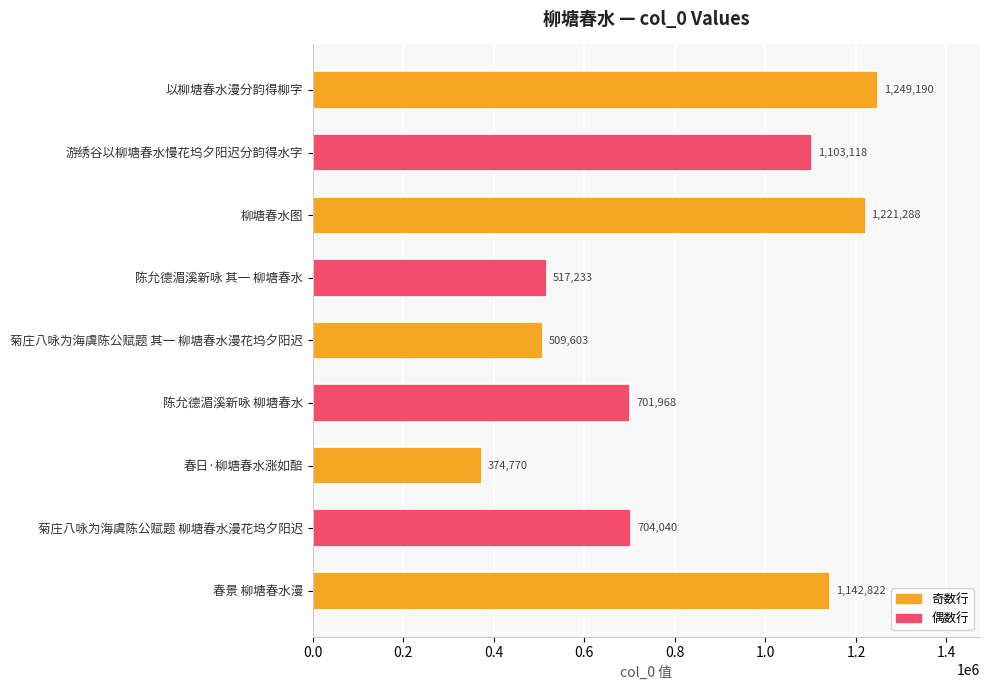

Rank the categories by value from highest to lowest.

以柳塘春水漫分韵得柳字, 柳塘春水图, 春景 柳塘春水漫, 游绣谷以柳塘春水慢花坞夕阳迟分韵得水字, 菊庄八咏为海虞陈公赋题 柳塘春水漫花坞夕阳迟, 陈允德湄溪新咏 柳塘春水, 陈允德湄溪新咏 其一 柳塘春水, 菊庄八咏为海虞陈公赋题 其一 柳塘春水漫花坞夕阳迟, 春日·柳塘春水涨如醅